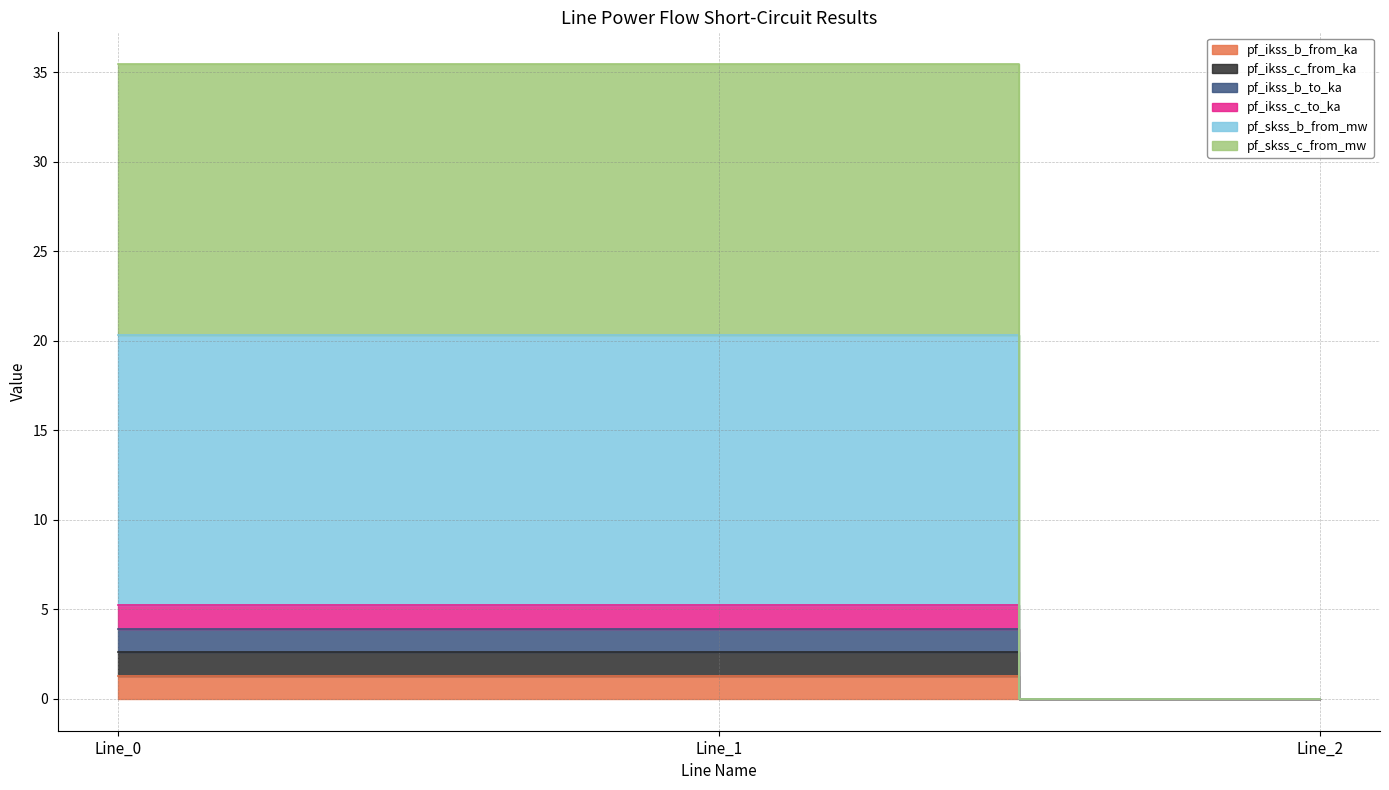

Which series has the largest total across all categories?

pf_skss_c_from_mw